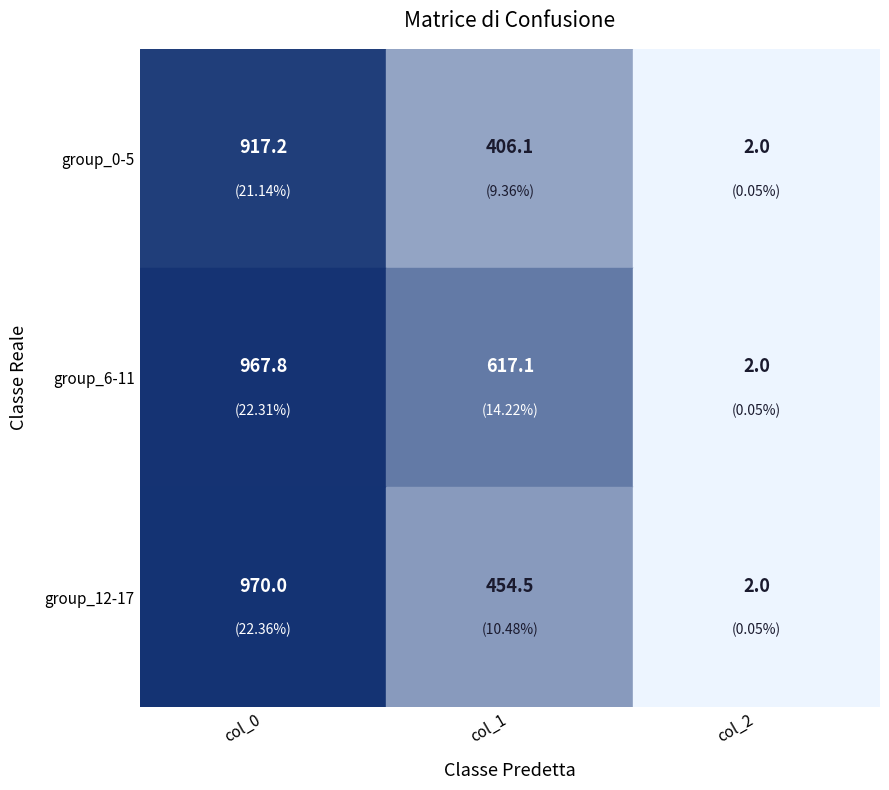

List the series in order of their overall mean, lowest first.

group_0-5, group_12-17, group_6-11